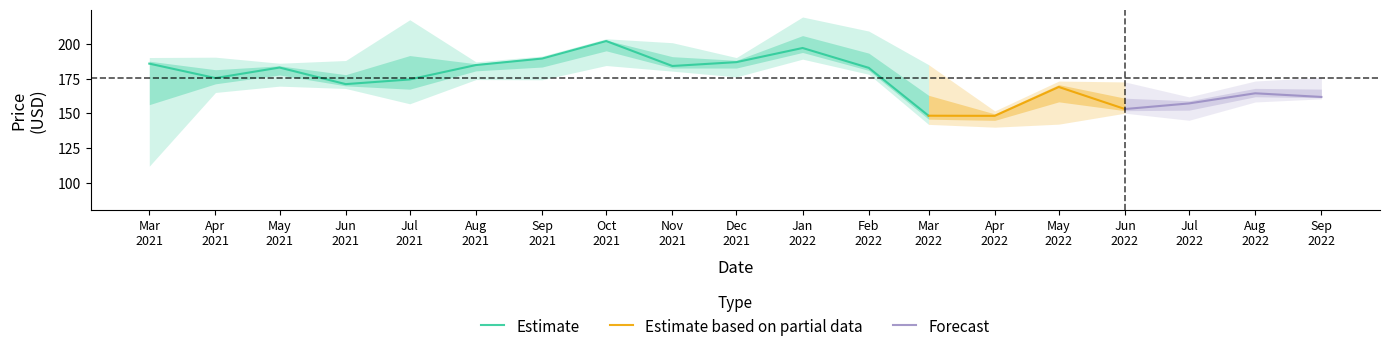

What is the lowest value of the Estimate series?

148.3